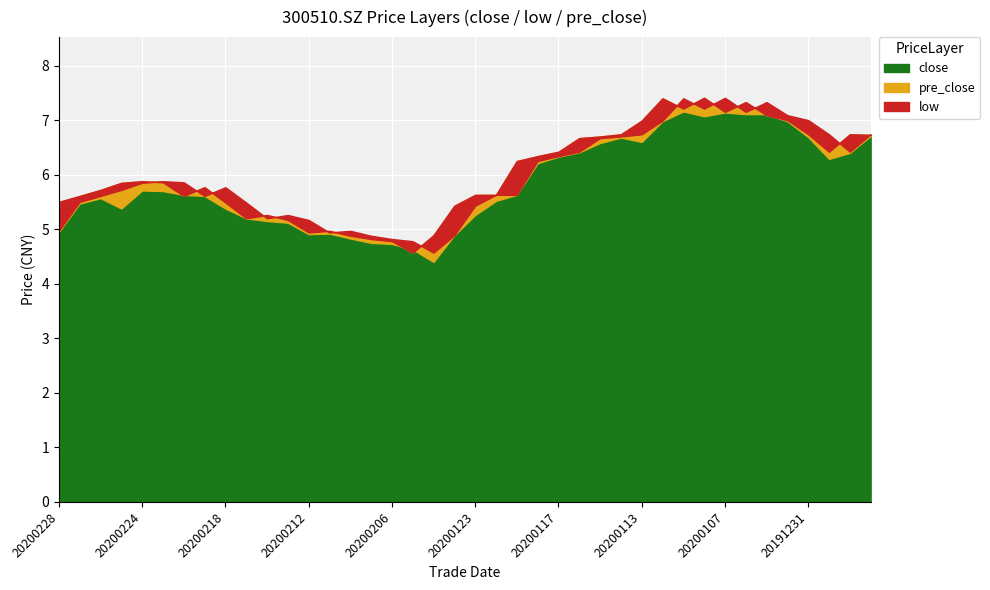

The value of low at 20191230 is 9.2. True or false?

False